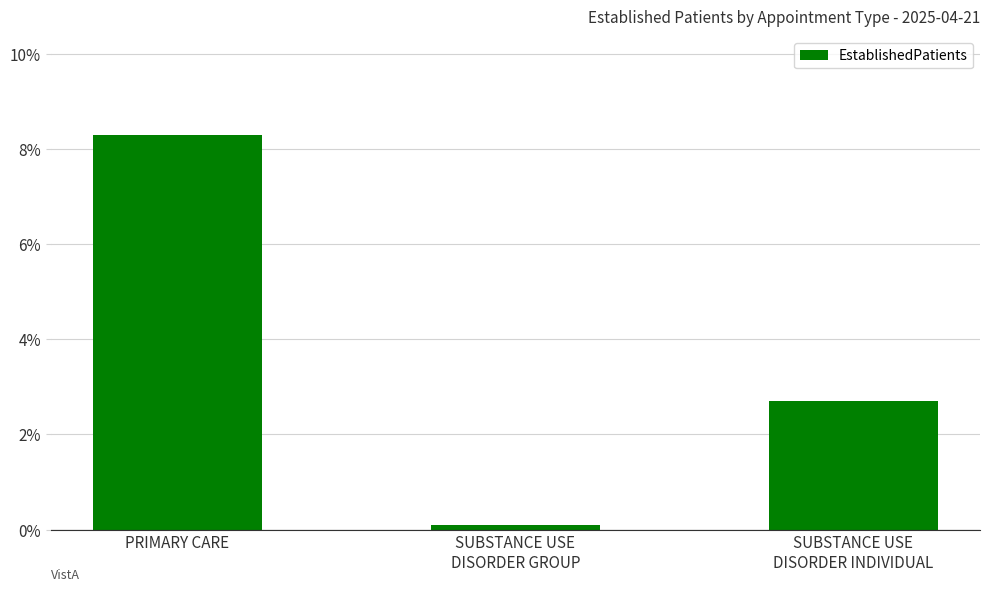

Count the number of categories in the chart.

3